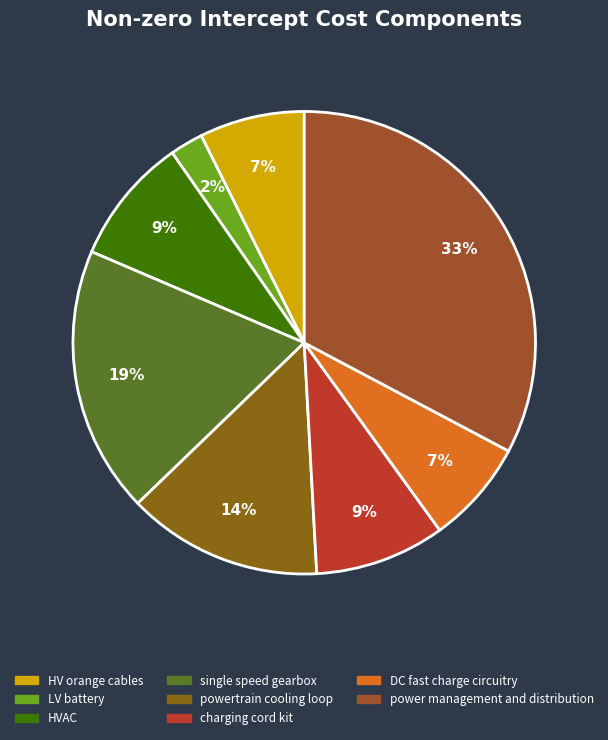

How many slices are in this pie chart?

8